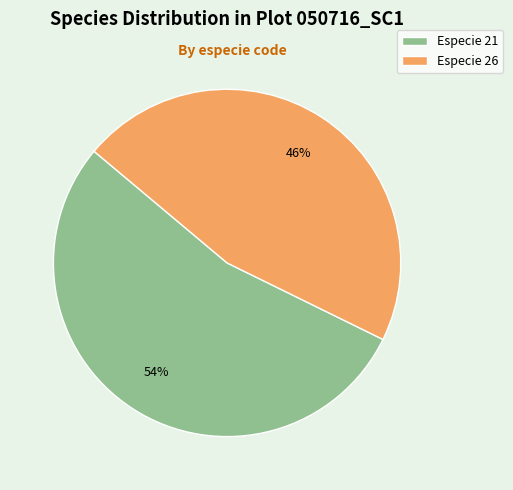

Which category has the biggest portion of the pie?

Especie 21